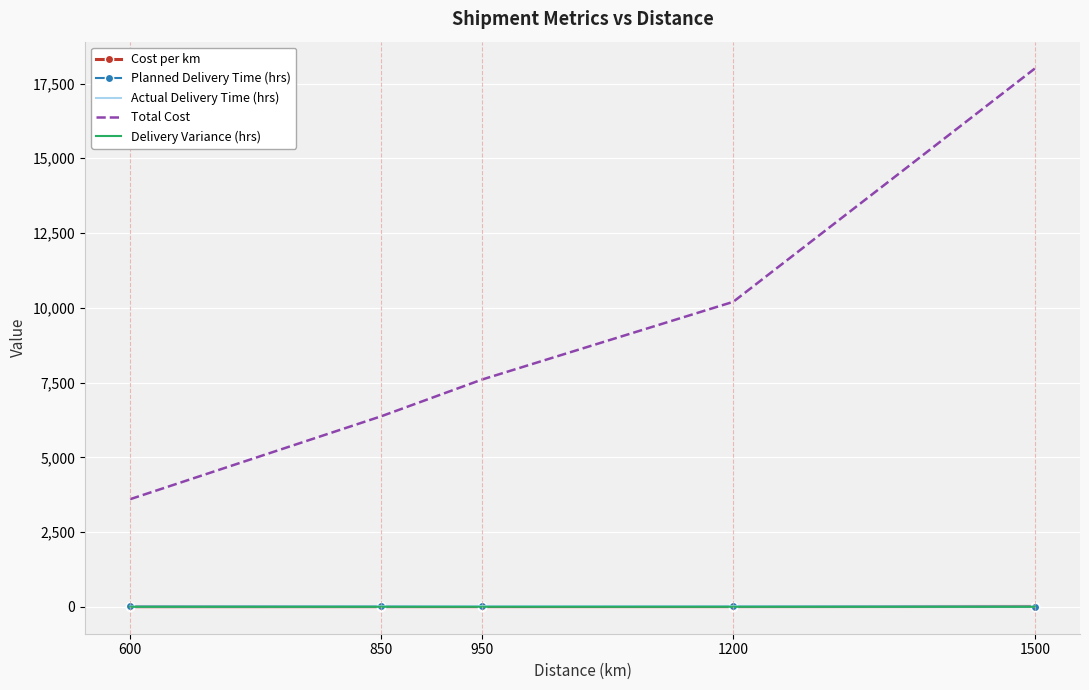

Which series changed the most between 850 and 1200?

Total Cost